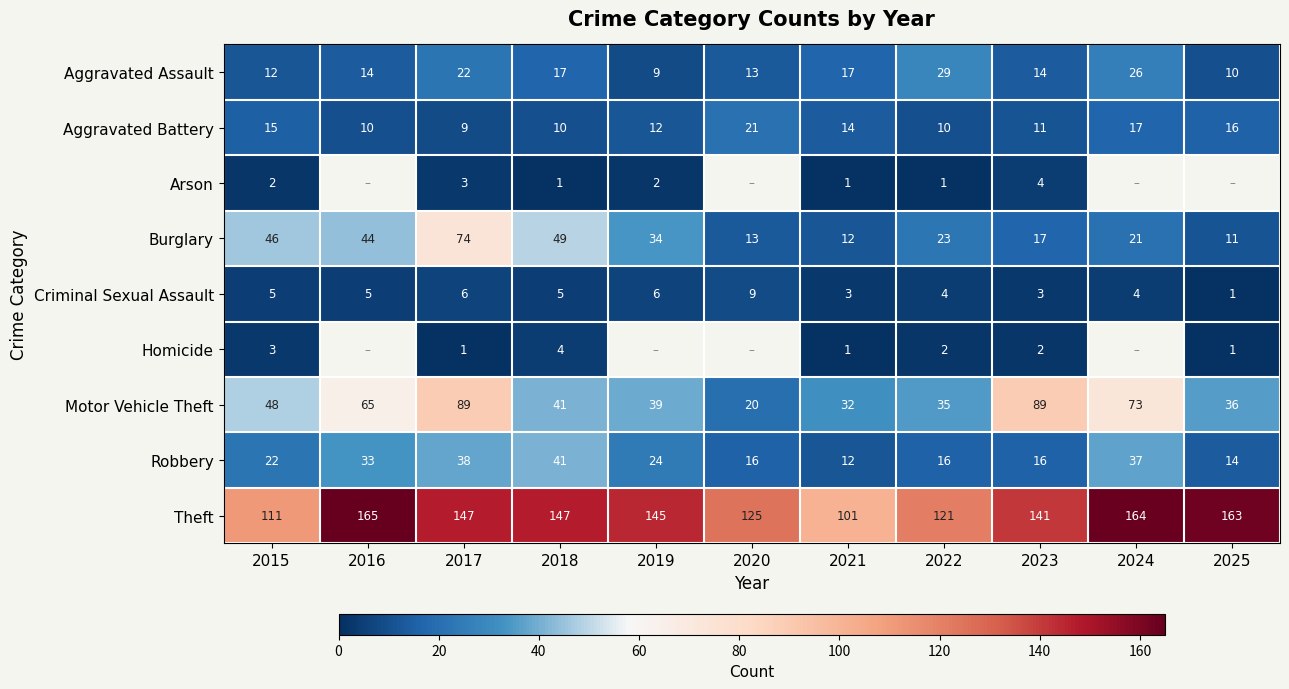

The value of Homicide at 2015 is 3. True or false?

True